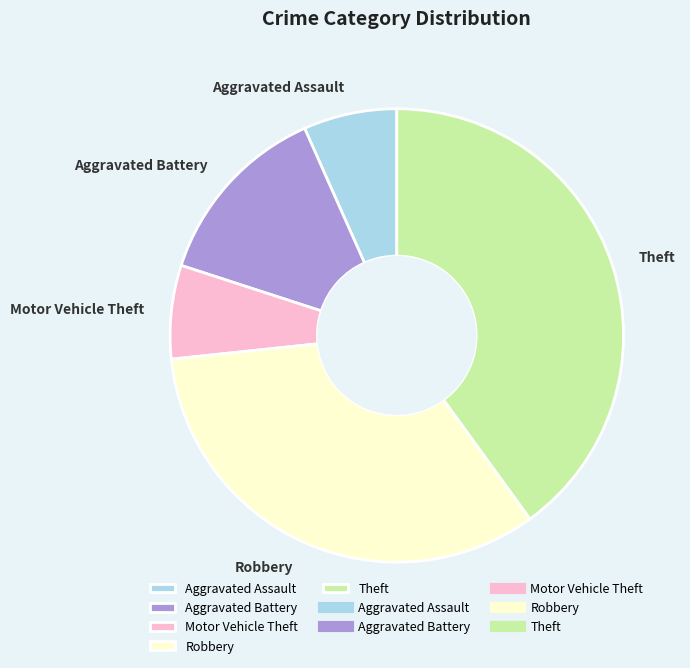

Which slice is the largest?

Theft